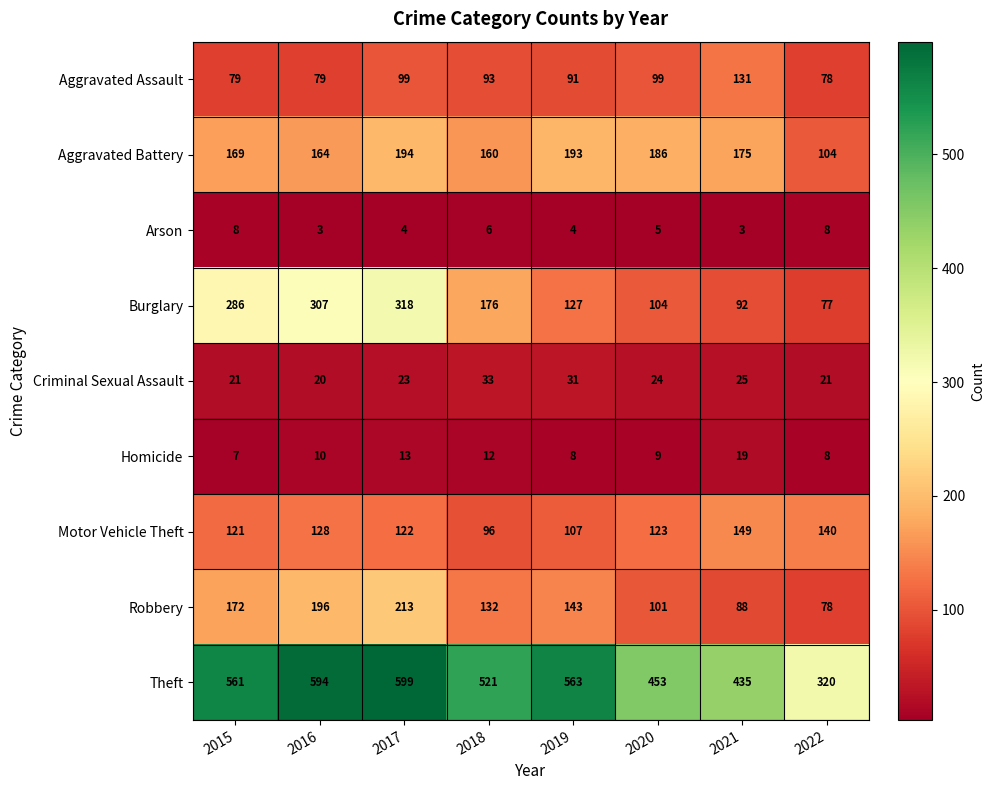

List the series in order of their peak value, highest first.

Theft, Burglary, Robbery, Aggravated Battery, Motor Vehicle Theft, Aggravated Assault, Criminal Sexual Assault, Homicide, Arson